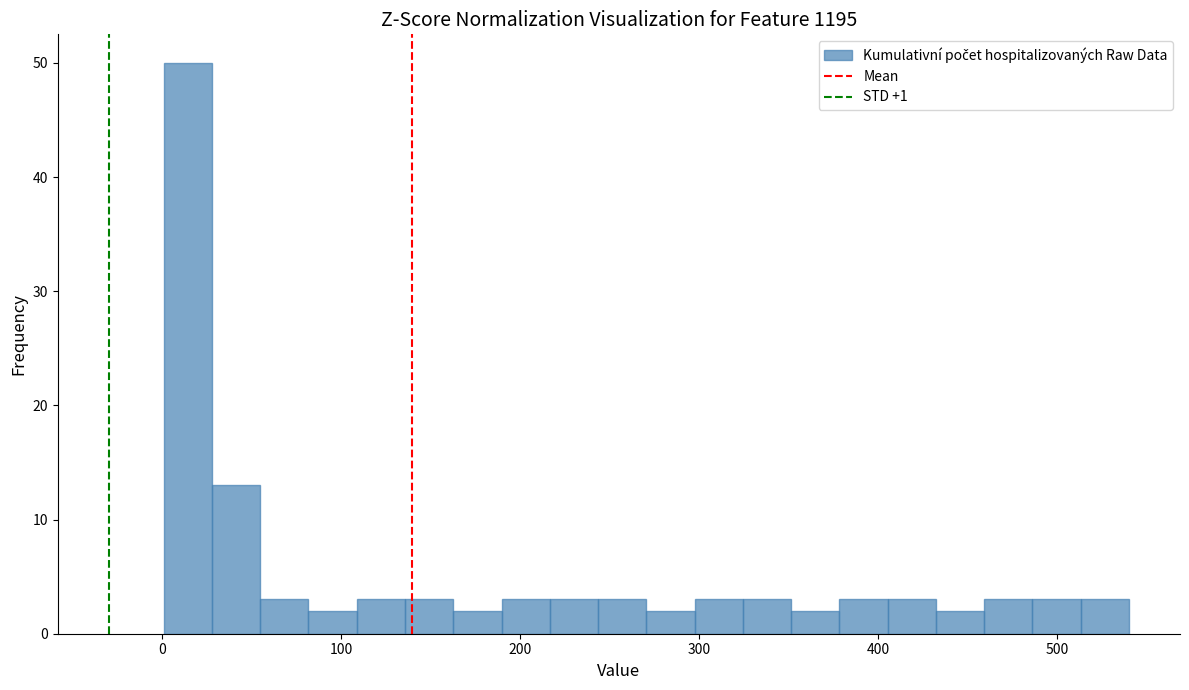

Around what value on the x-axis is the tallest bar? Give the approximate position of its centre, as read against the axis.

10